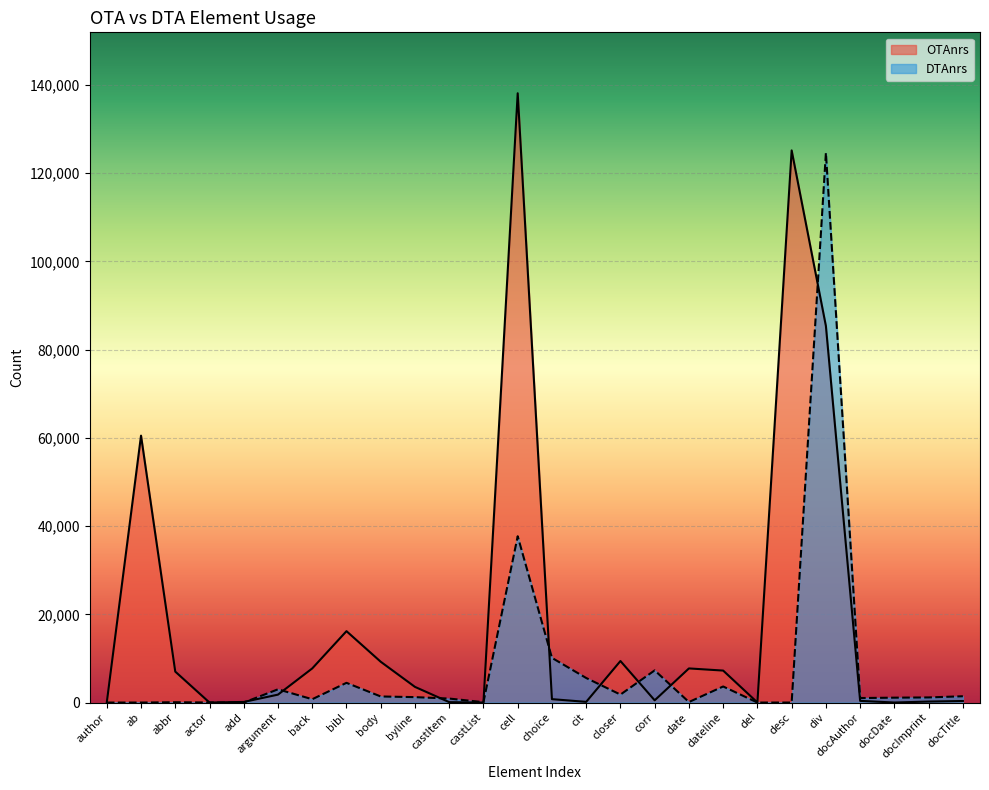

What is the sum of the OTAnrs values at date and castList?

7738